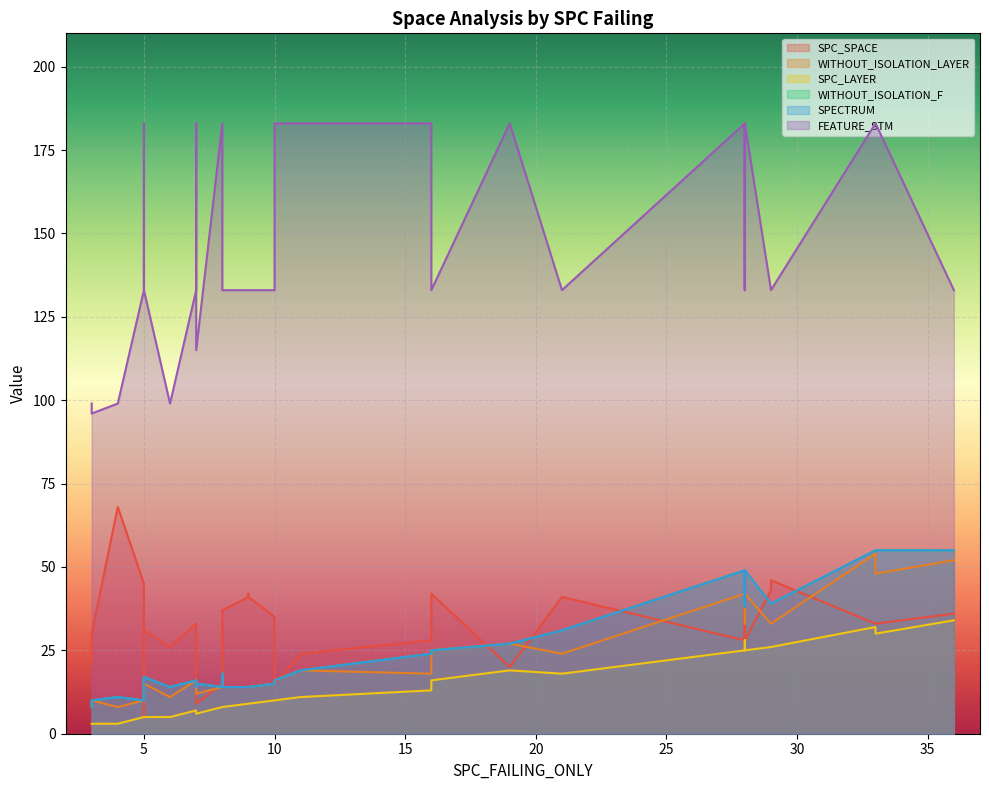

Does the chart display data point markers on the line(s)?

No